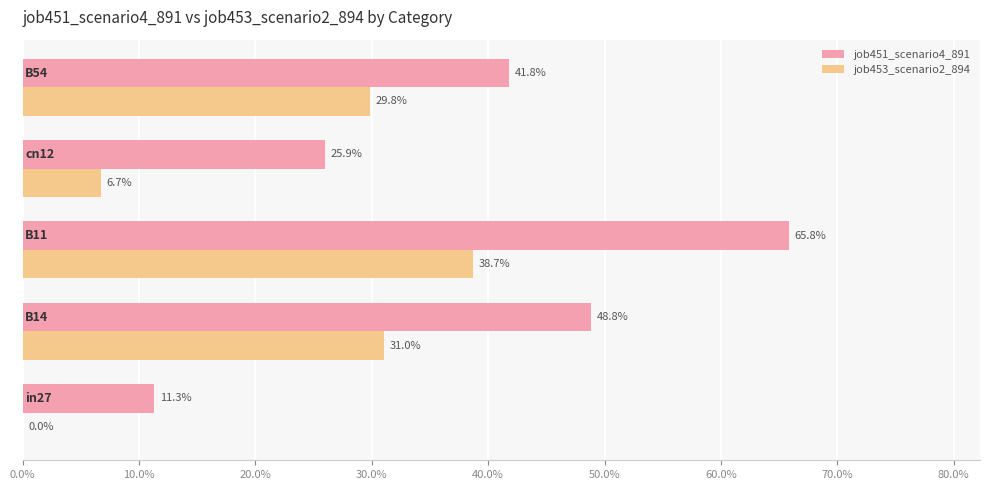

What are all the series names shown in the legend?

job451_scenario4_891, job453_scenario2_894